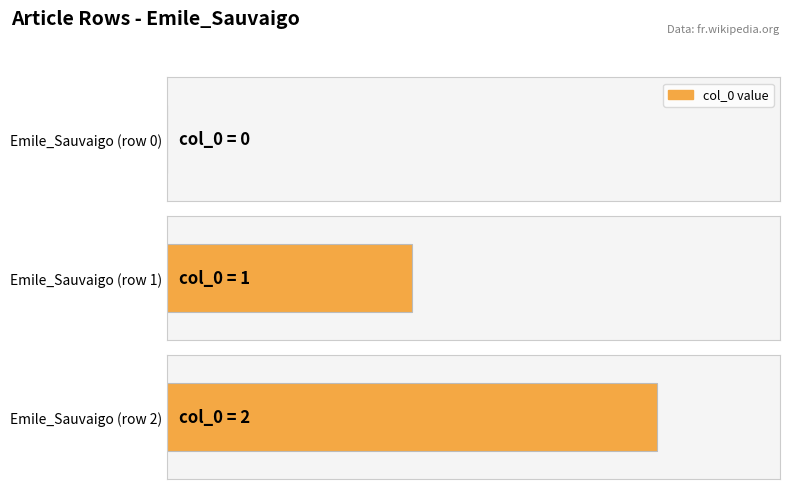

True or false: the data shows 1 at Emile_Sauvaigo (row 0).

False